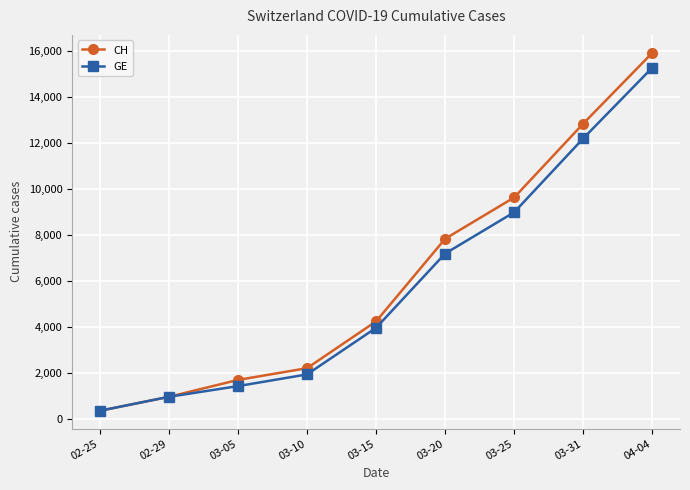

Which series has the largest range (max minus min)?

CH